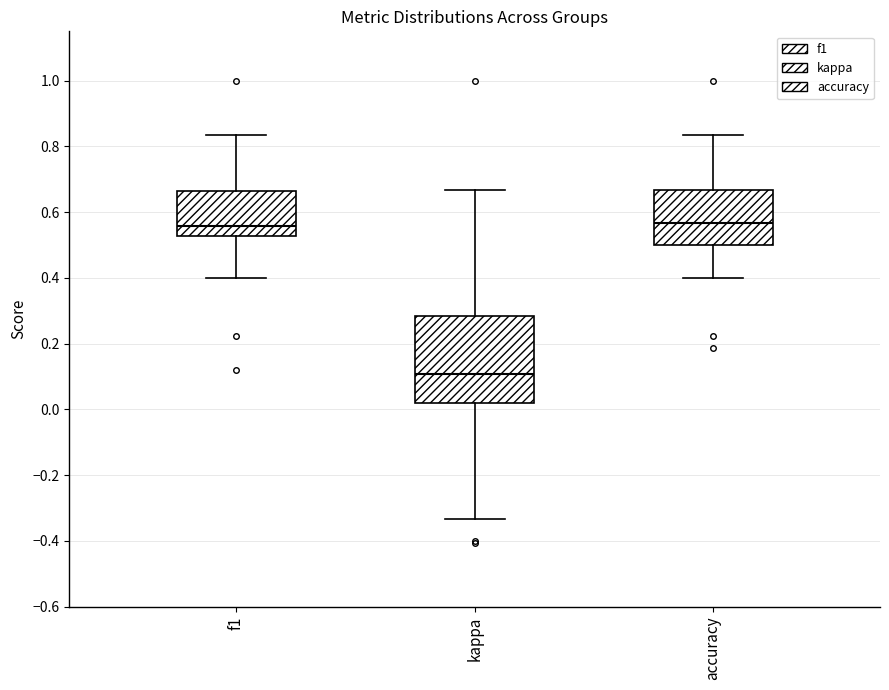

Where does the median line of the box for accuracy sit on the y-axis? The values are not printed on the chart, so give them approximately, as read against the axis.

0.56